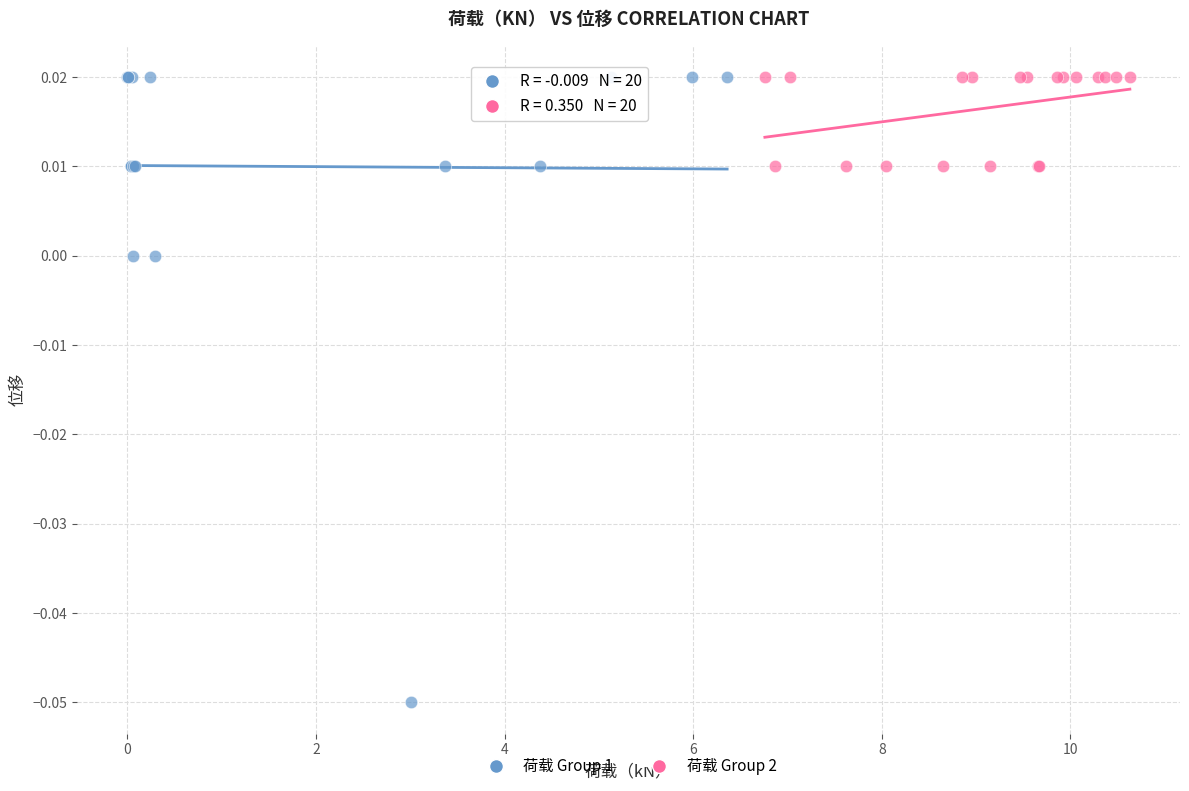

Which series reaches the minimum Y coordinate?

荷载 Group 1